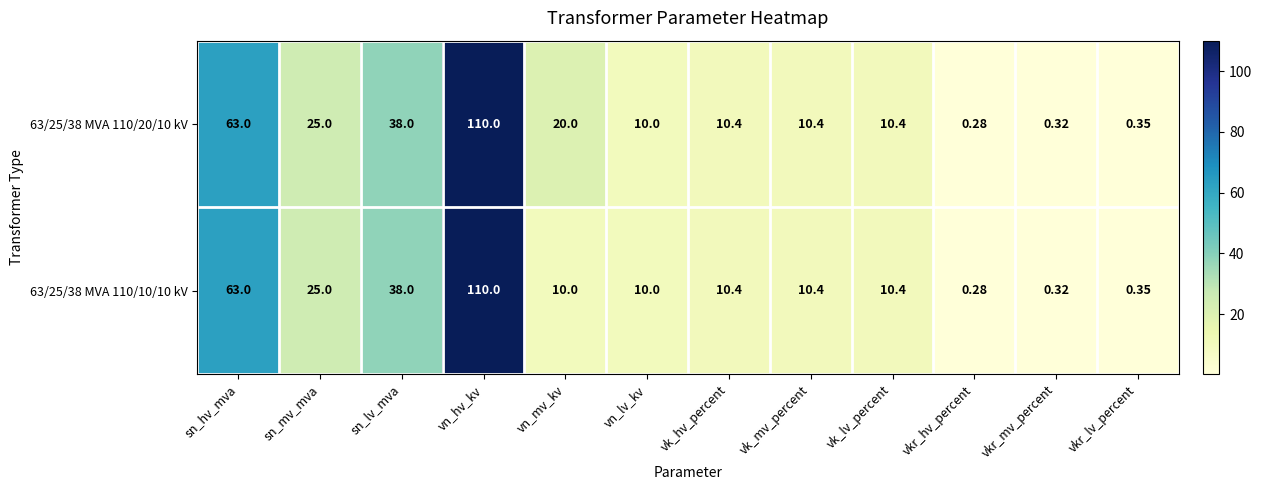

At which category is the sum across all series the highest?

vn_hv_kv